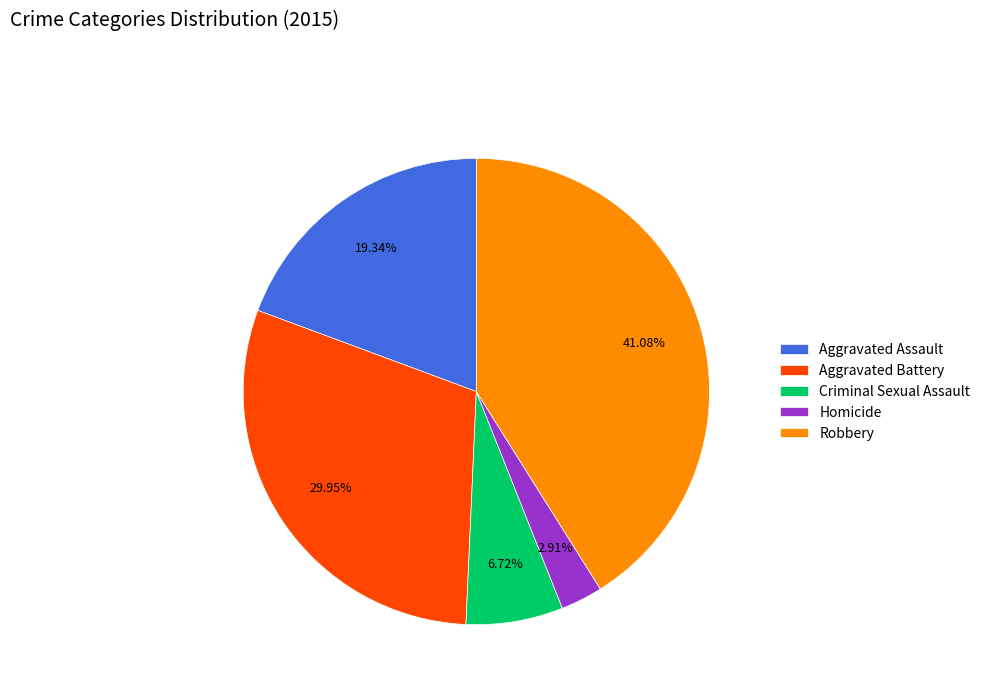

Is Robbery the majority of the pie?

No